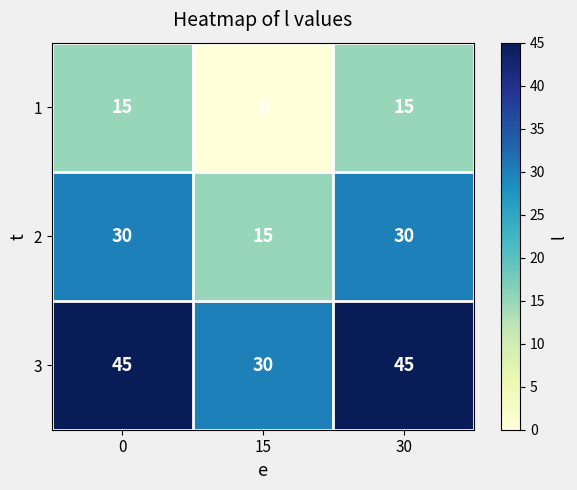

Reading left to right, extract all data points from this chart.

1: 0=15	15=0	30=15
2: 0=30	15=15	30=30
3: 0=45	15=30	30=45